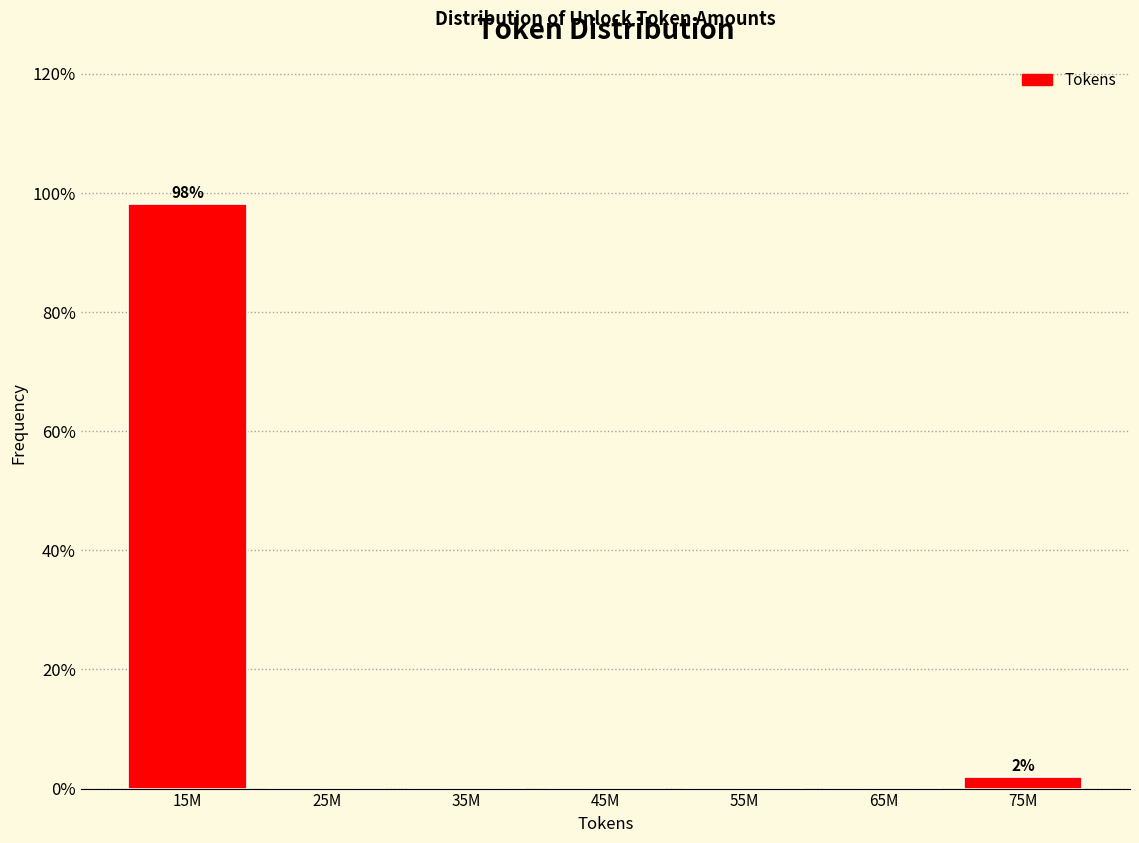

Reading right to left, what are all the values shown in this chart?

75M=1.9	65M=0.0	55M=0.0	45M=0.0	35M=0.0	25M=0.0	15M=98.1